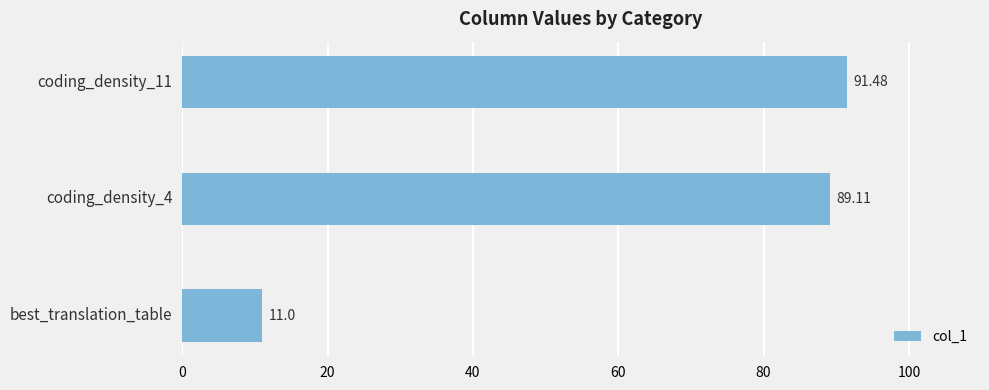

Between coding_density_11 and best_translation_table, which is larger?

coding_density_11